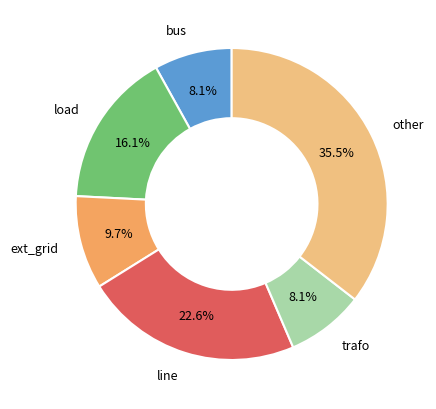

What percentage is NOT represented by trafo?

91.9%